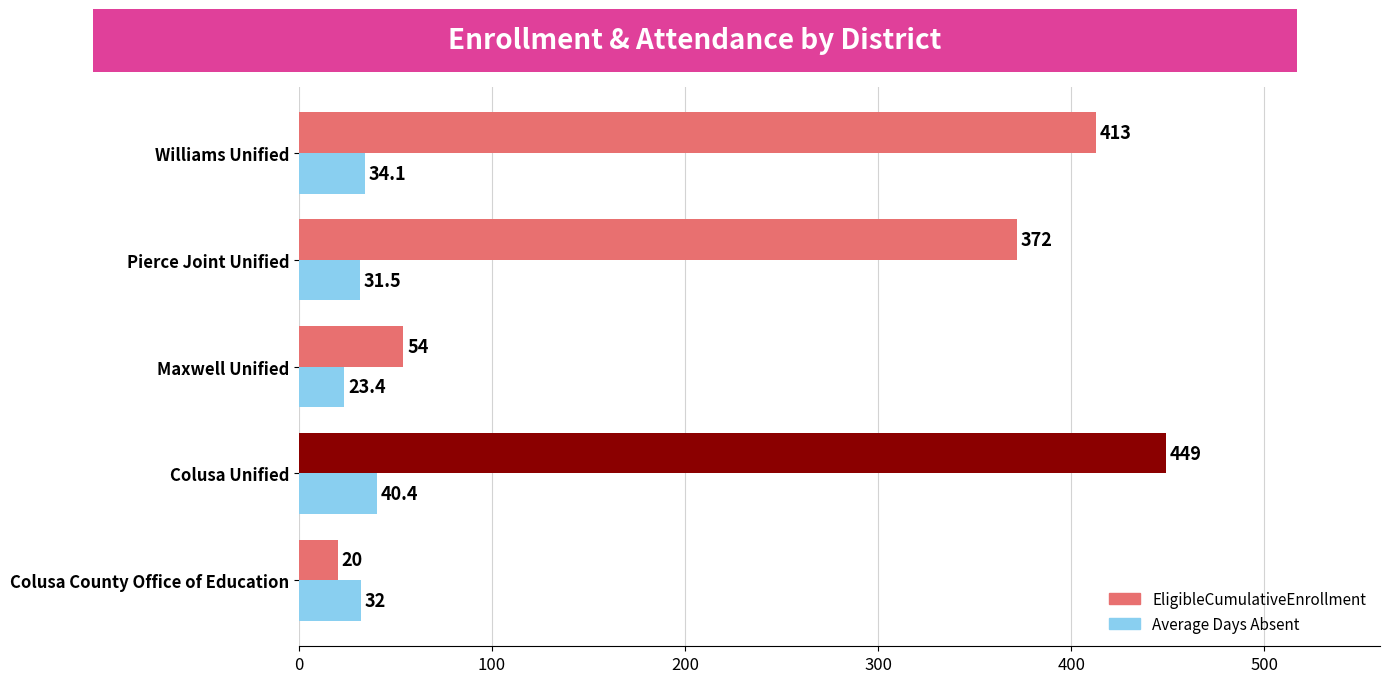

How many series are shown in this chart?

2